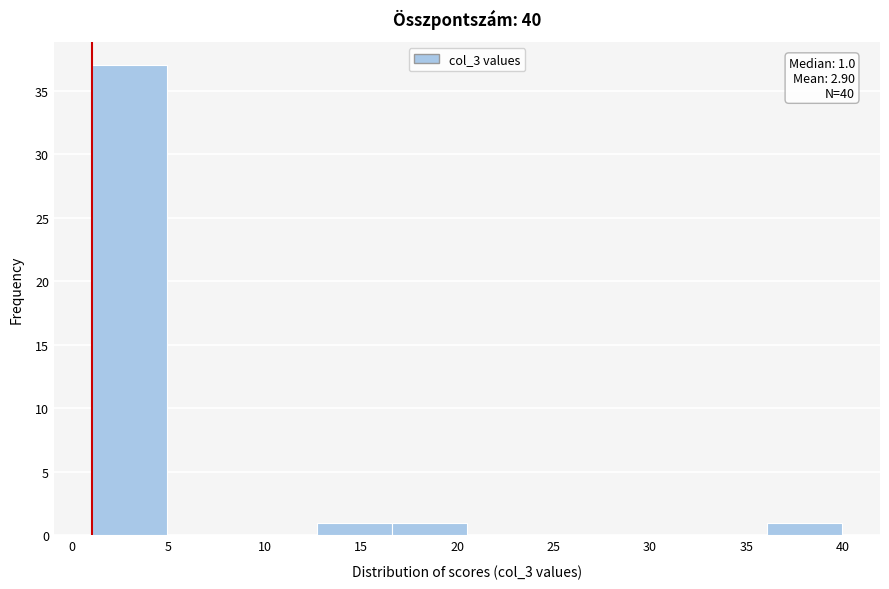

Which range on the x-axis has the tallest bar?

1.0 to 4.9